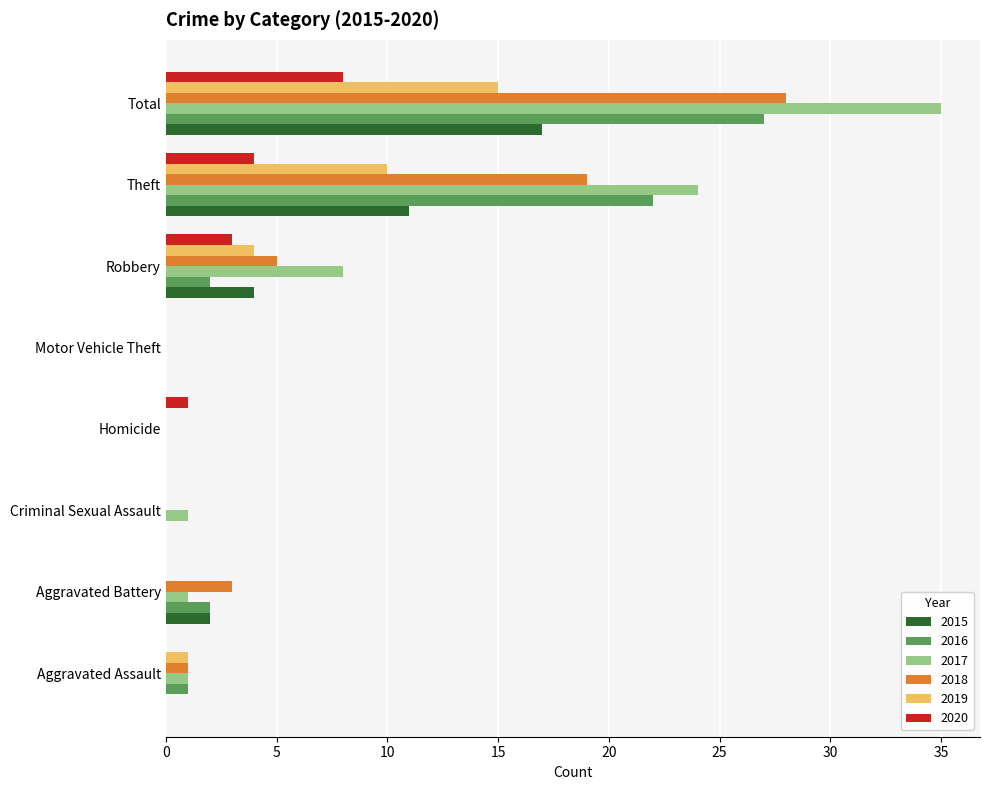

Where is 2016 nearest to the value 13?

Theft